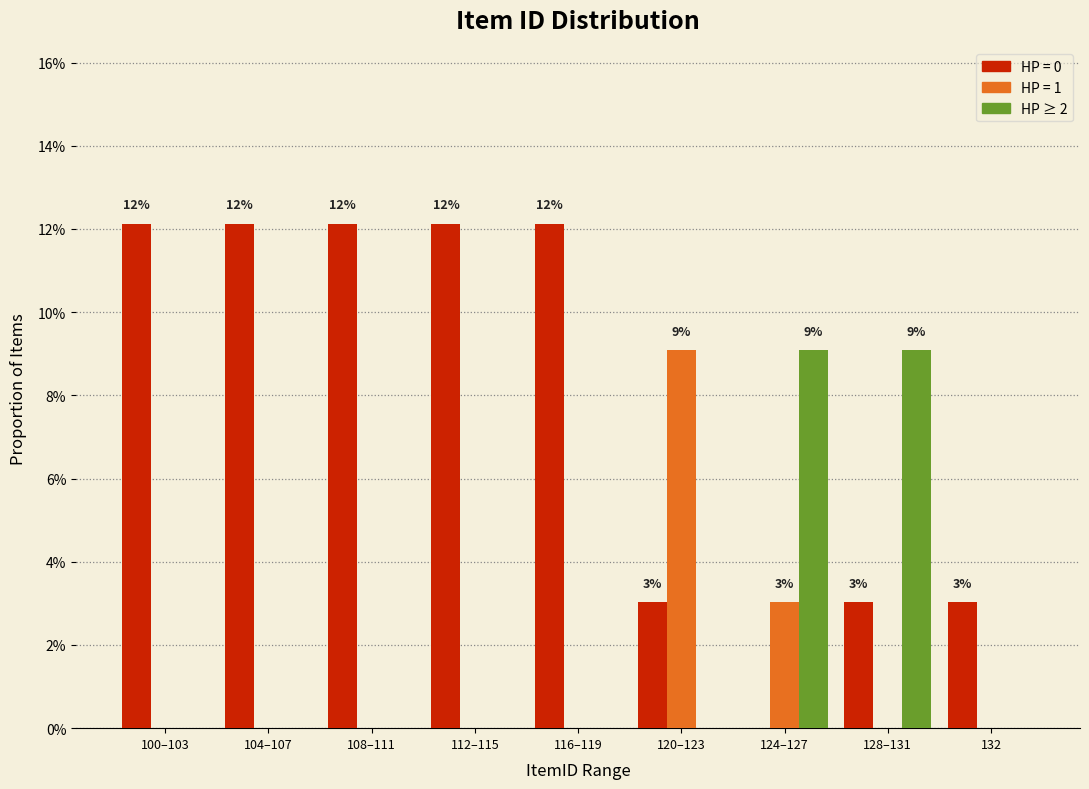

Does the chart contain stacked bars?

No